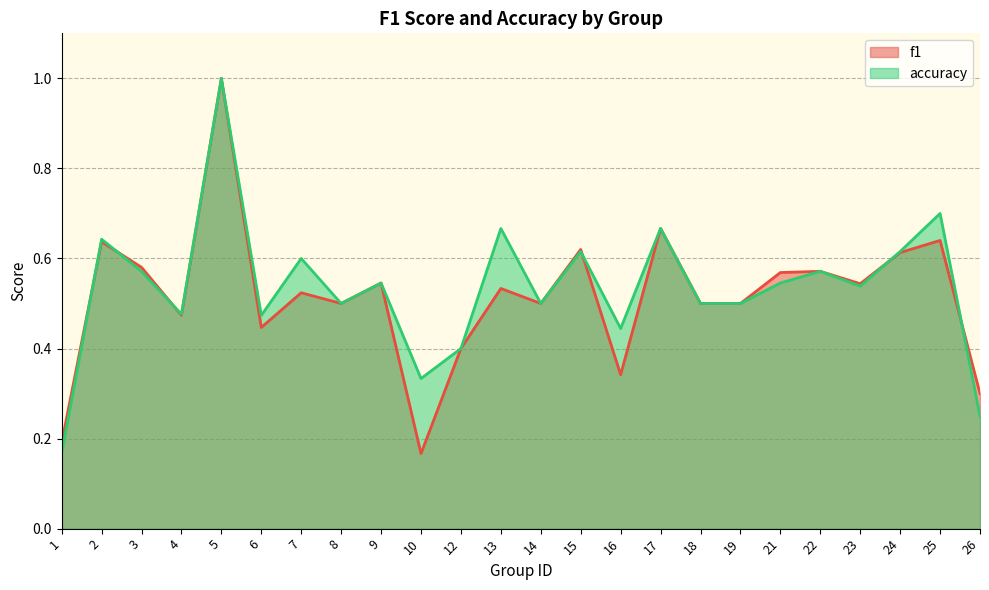

Is it true that f1 equals 0.2 at 17?

False